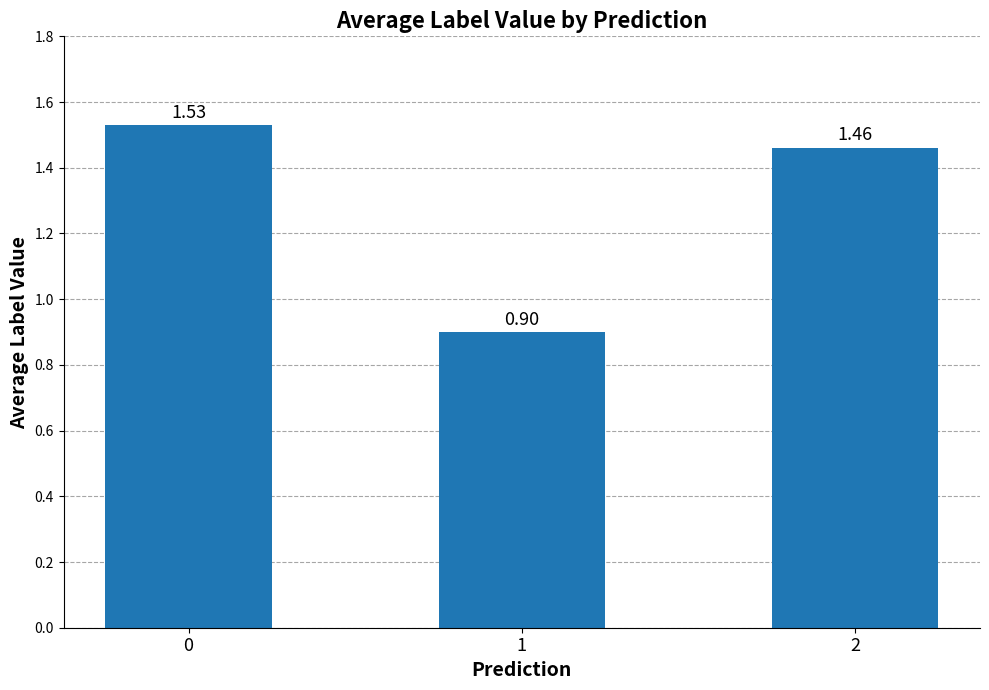

List the labels in order of value, largest first.

0, 2, 1